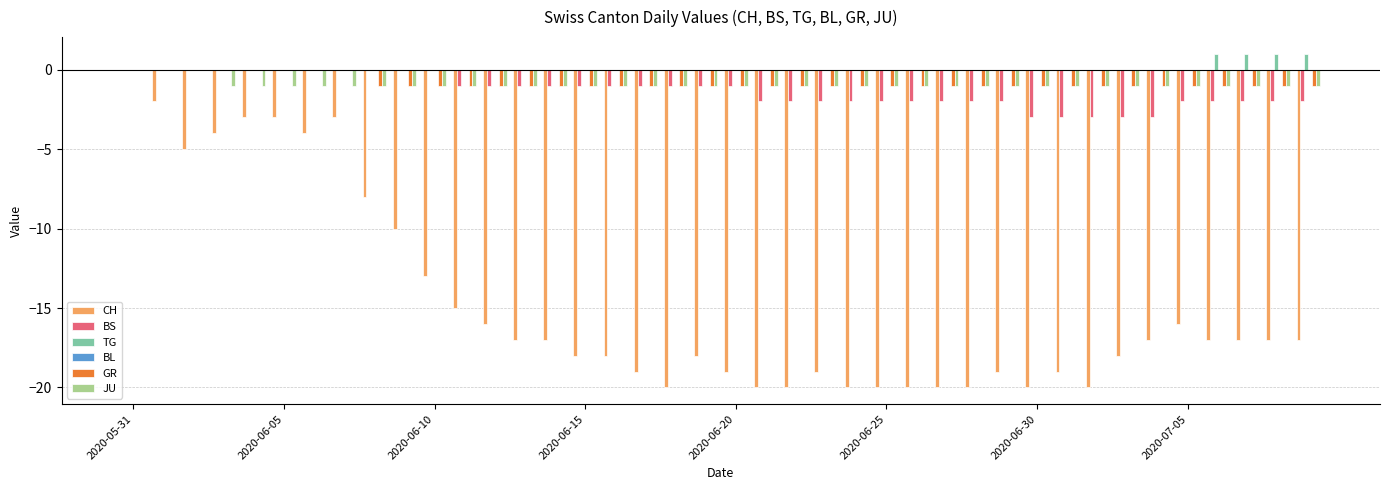

What is the sum of all CH values?

-588